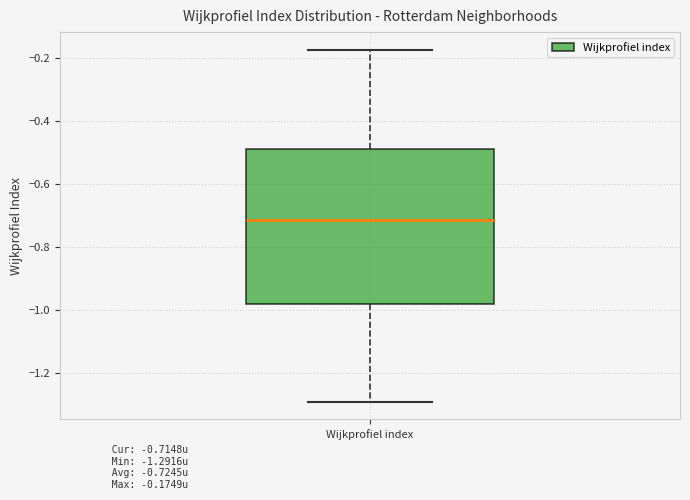

Transcribe this box plot: give where the median line is, the range the box spans, and where the two whiskers end, as read against the y-axis. The values are not printed on the chart, so give them approximately, as read against the axis.

median -0.72, box -0.98 to -0.48, whiskers -1.30 to -0.18